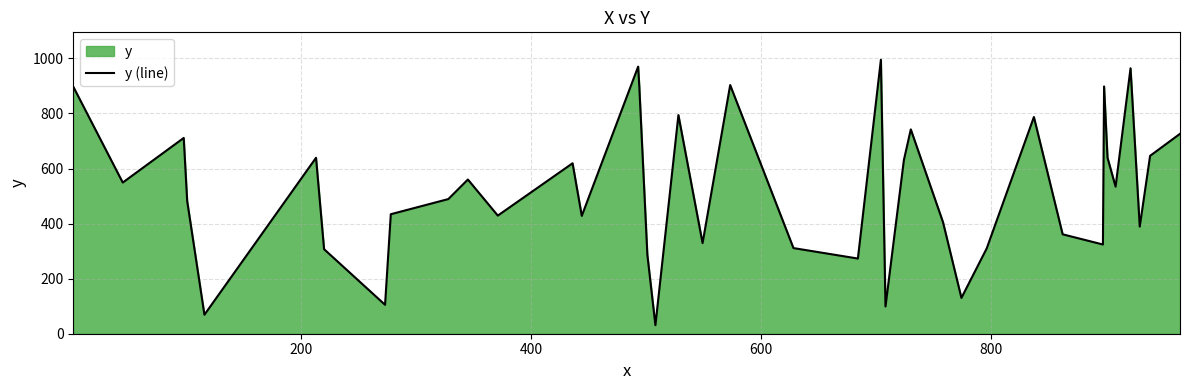

What is the difference between the maximum and minimum values?

964